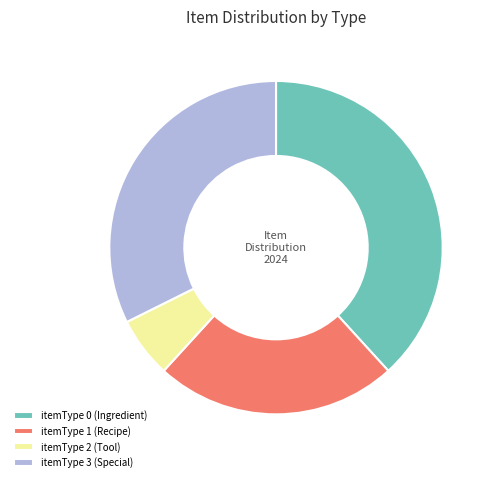

Do itemType 2 (Tool) and itemType 3 (Special) together represent more than half of the pie?

No